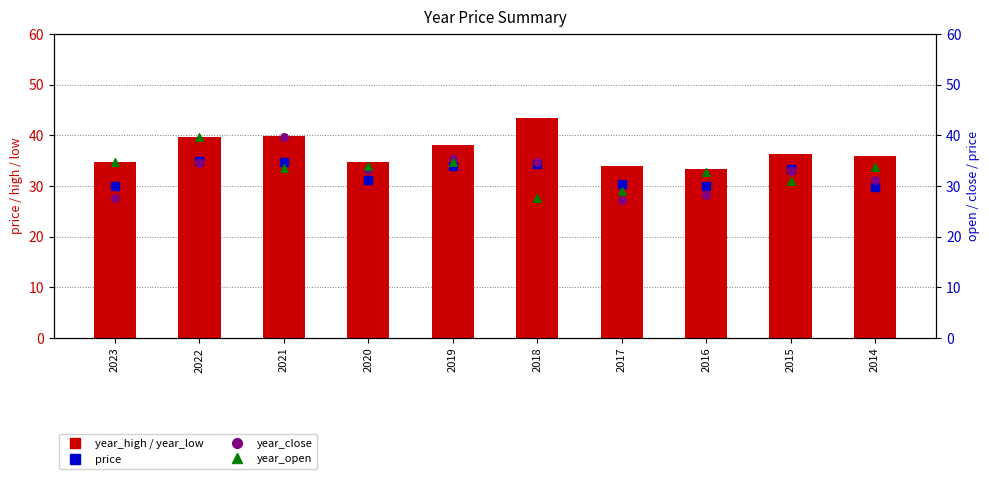

Is the value of year_open at 2021 greater than the value of year_high at 2014?

No